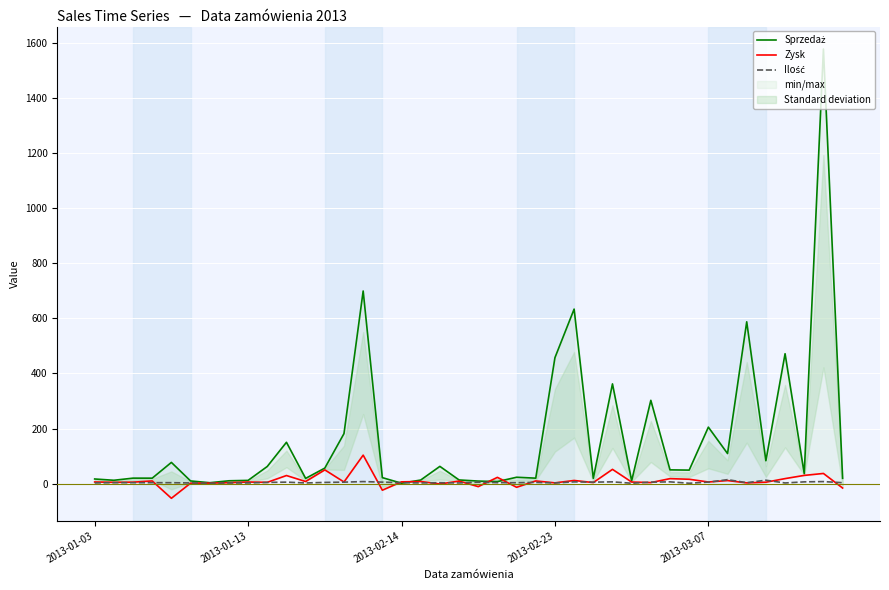

Read the Zysk value at 20.

-11.3